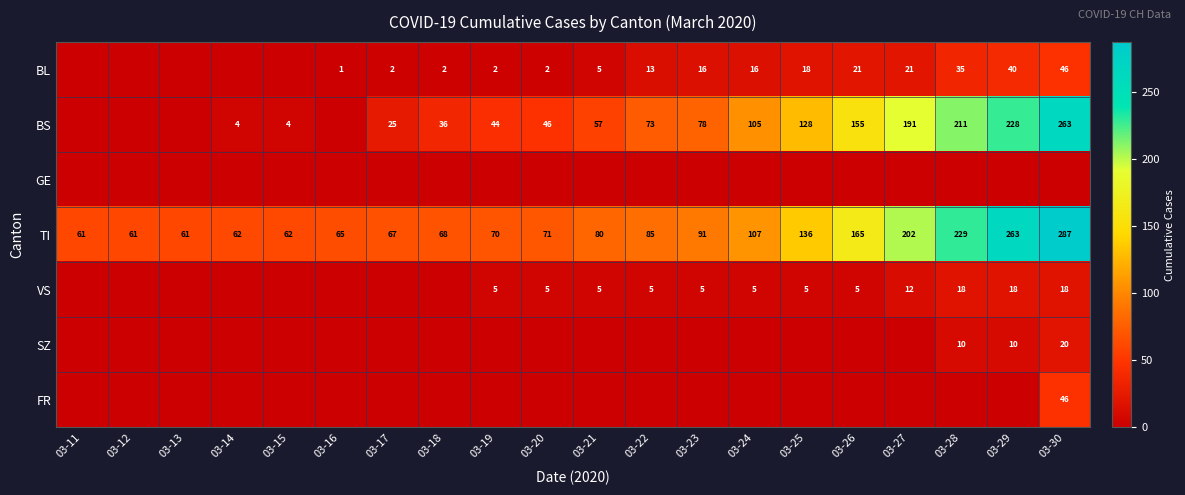

What is the total value across all series at 03-18?

106